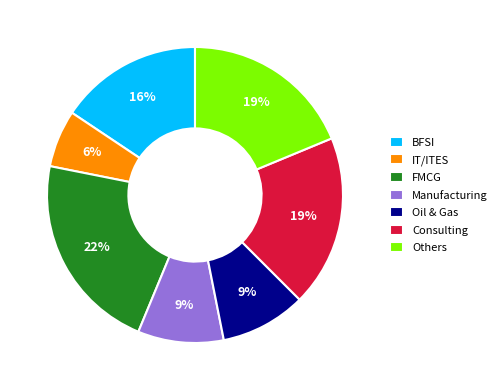

Is the sum of Others and BFSI greater than half?

No